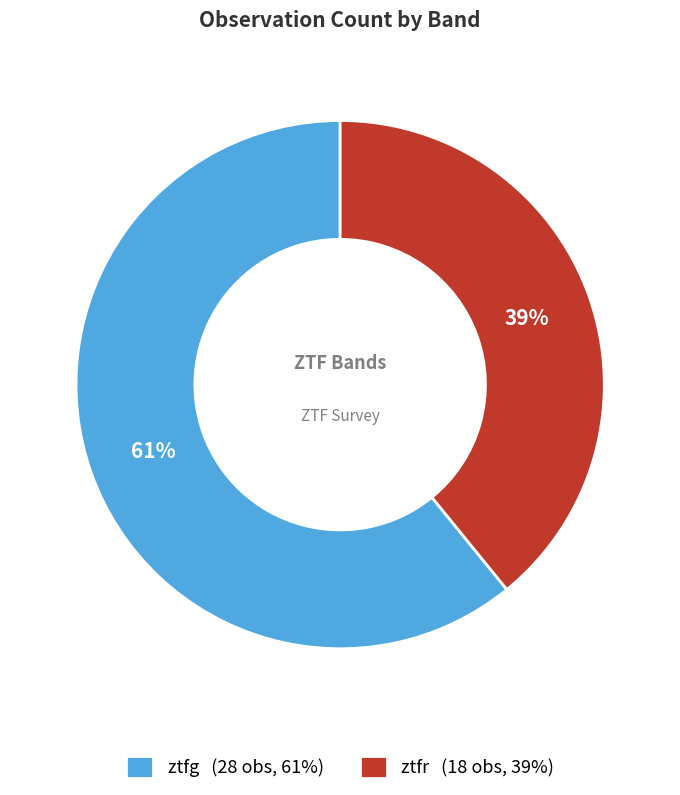

True or false: ztfr accounts for 39% of the total.

True